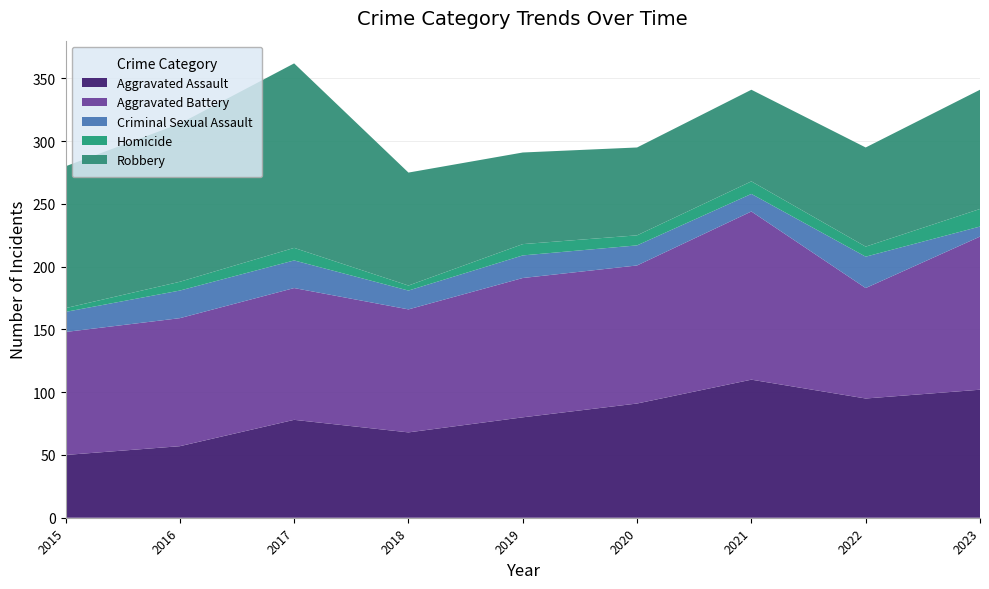

Reading left to right, list all the values displayed in this chart.

Aggravated Assault: 50	57	78	68	80	91	110	95	102
Aggravated Battery: 98	102	105	98	111	110	134	88	122
Criminal Sexual Assault: 16	22	22	15	18	16	14	25	8
Homicide: 3	7	10	4	9	8	10	8	14
Robbery: 113	126	147	90	73	70	73	79	95